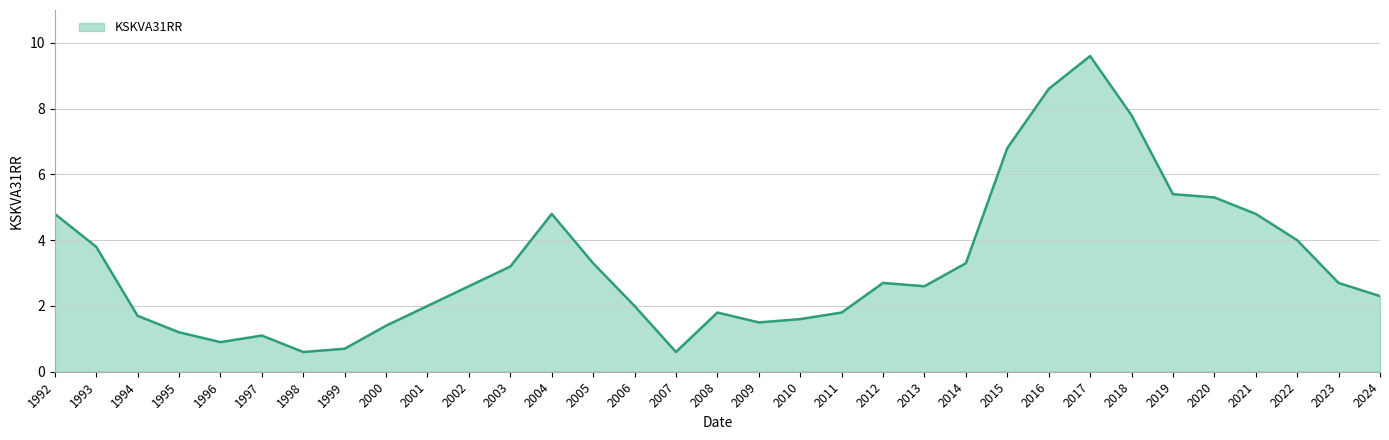

Is it true that the value at 2013 is 1.0?

False